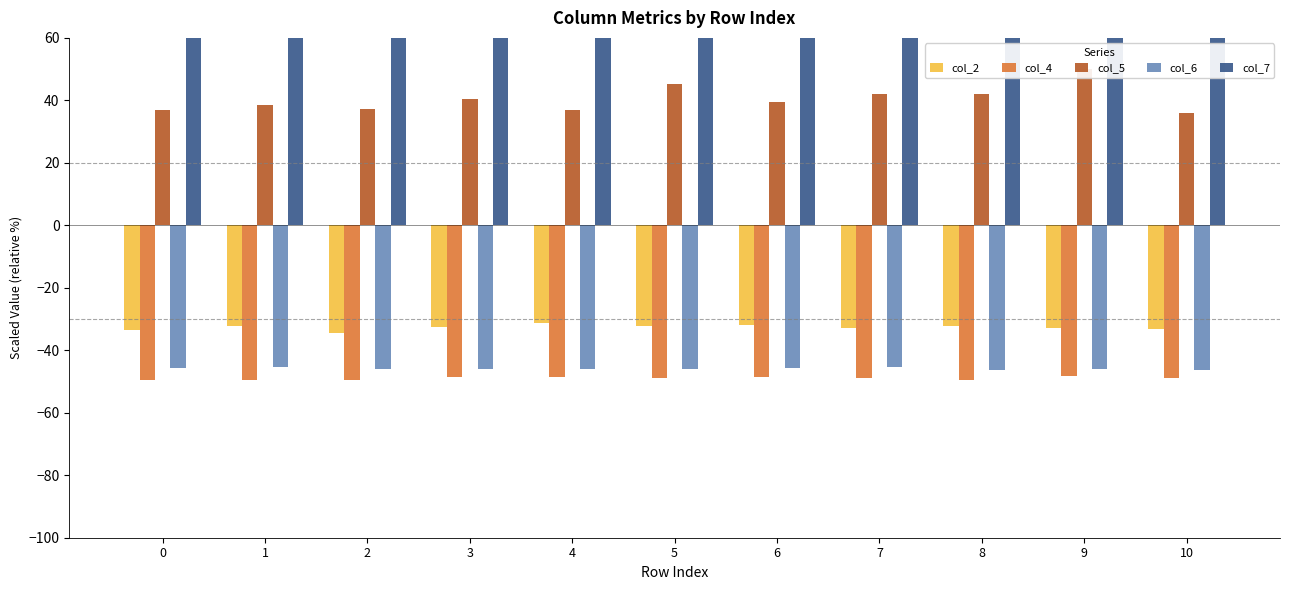

The value of col_2 at 10 is -33.1. True or false?

True